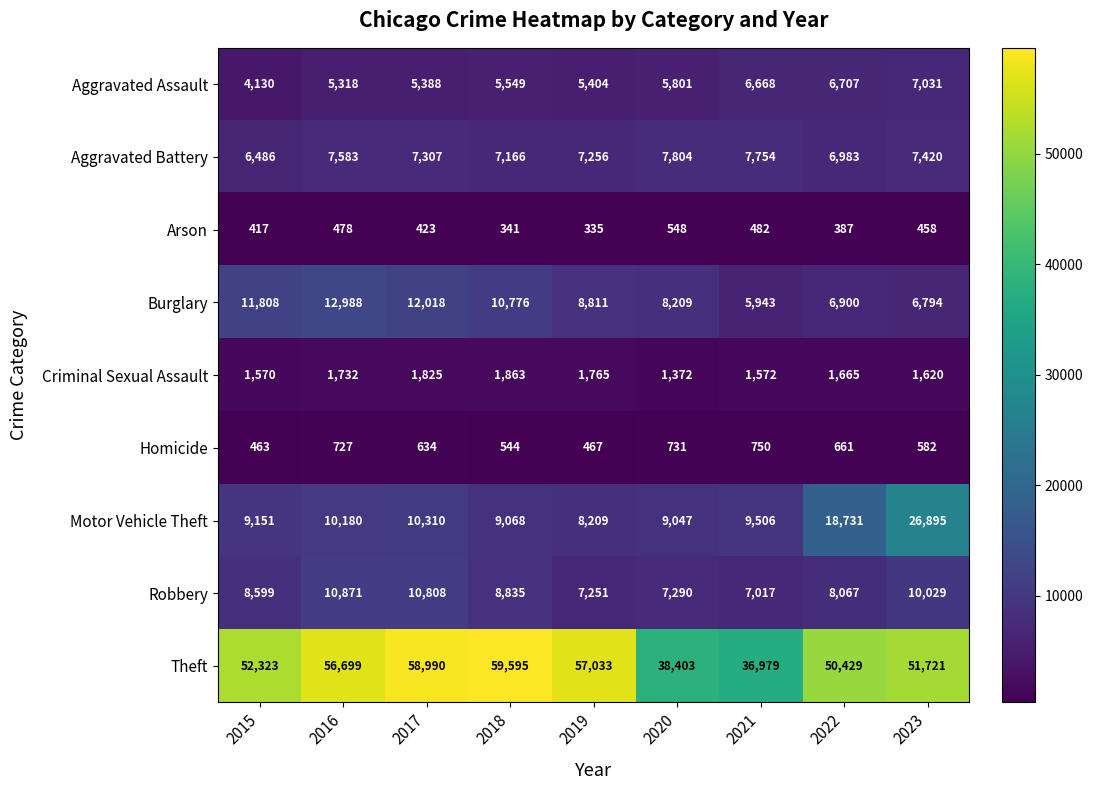

Between 2015 and 2017, which series saw the biggest shift?

Theft